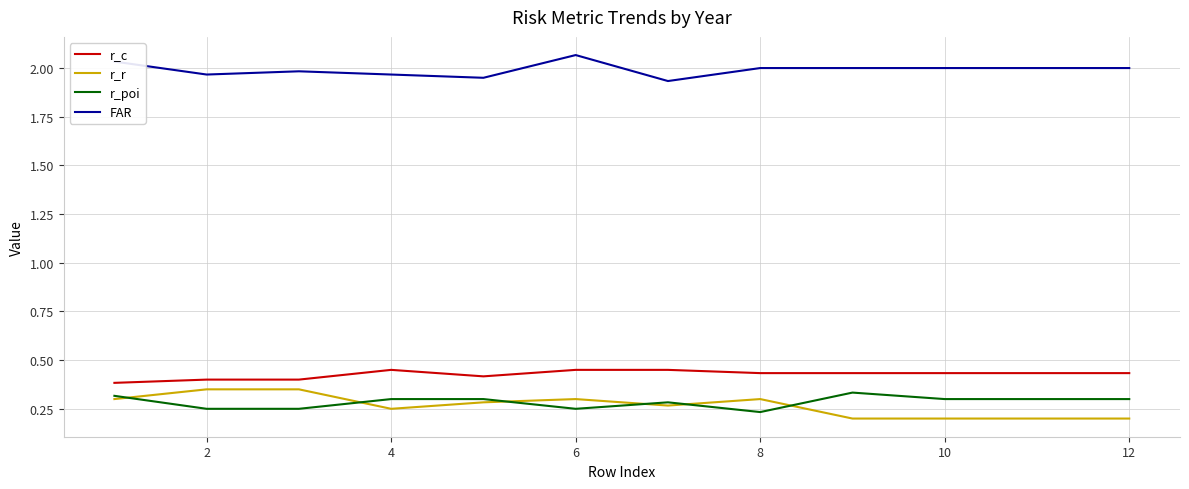

True or false: FAR and r_poi intersect in this chart.

False